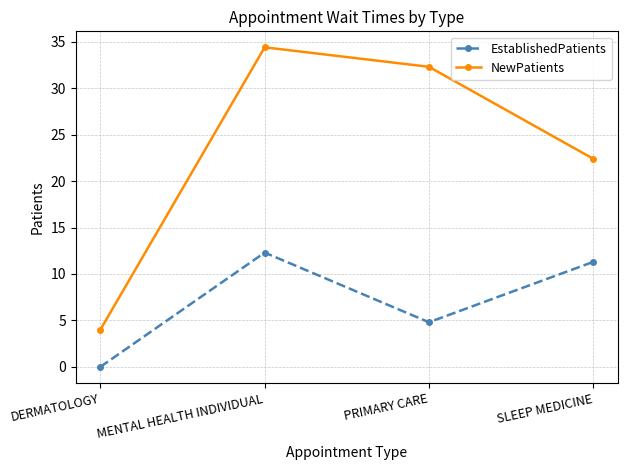

Rank the series at DERMATOLOGY from lowest to highest value.

EstablishedPatients, NewPatients